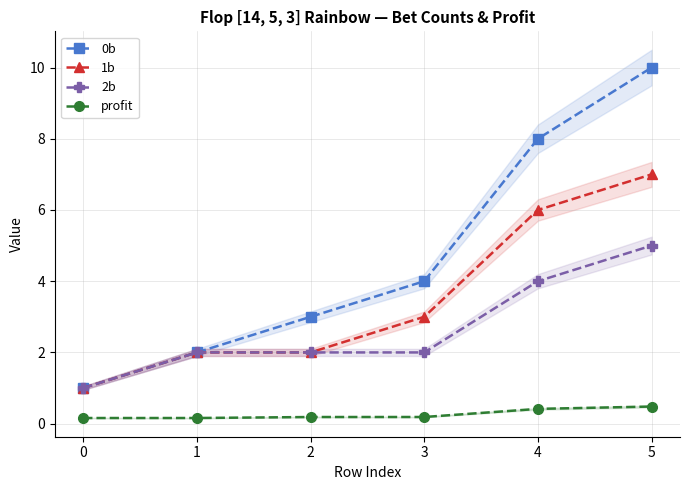

At which category is the sum across all series the highest?

5